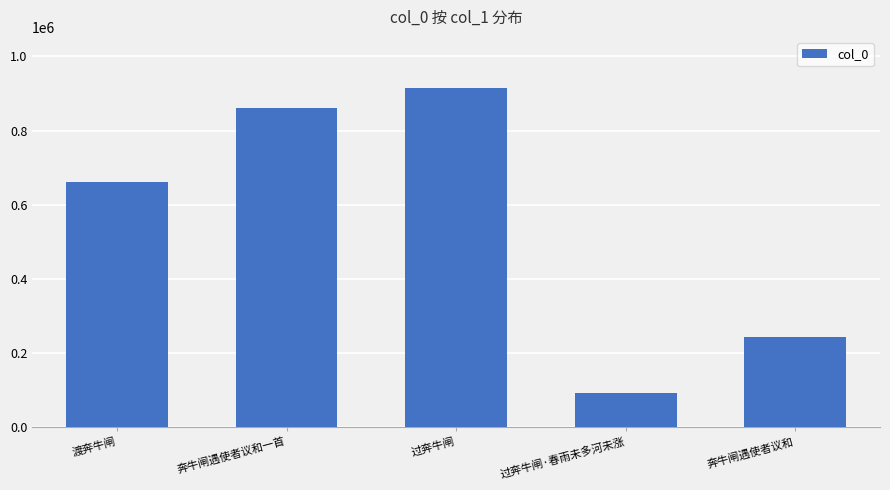

What is the label of the 3rd bar from the left?

过奔牛闸